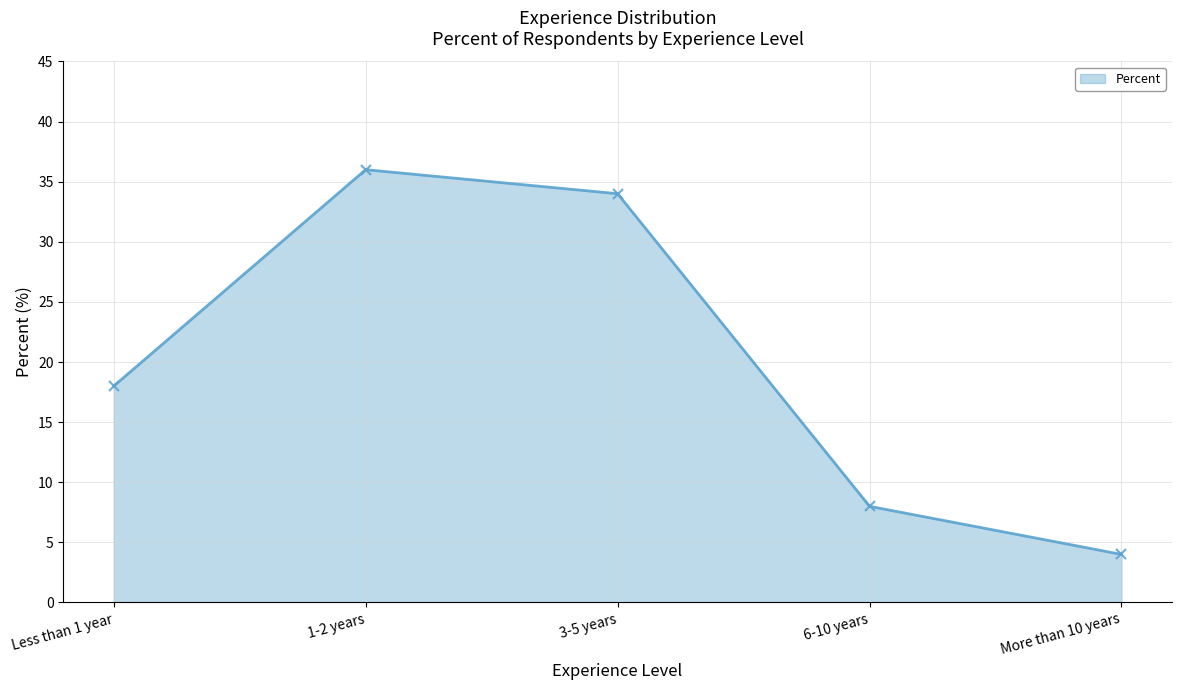

Which has a higher value, 1-2 years or 3-5 years?

1-2 years